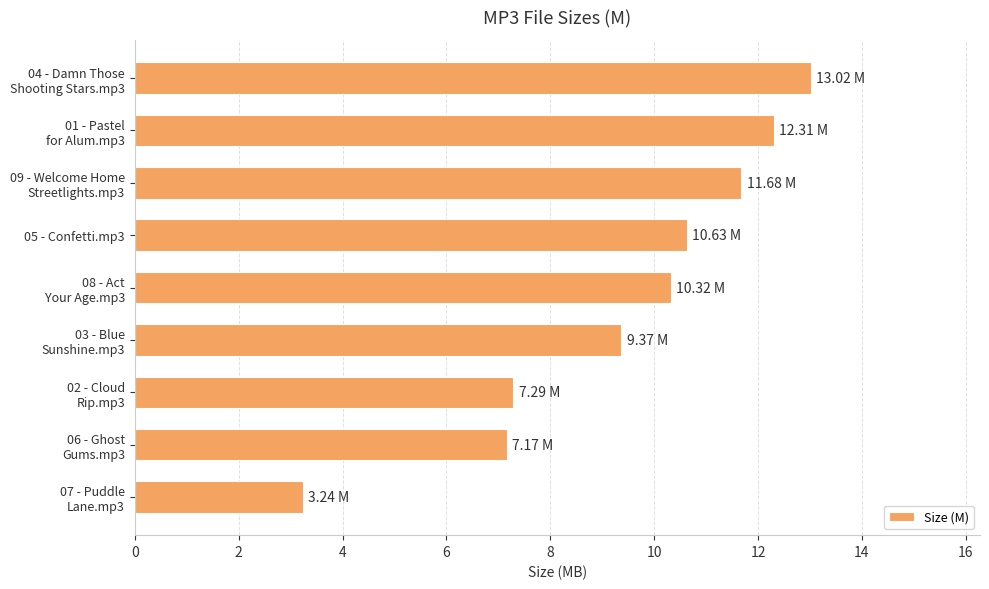

What is the maximum value shown in the chart?

13.0